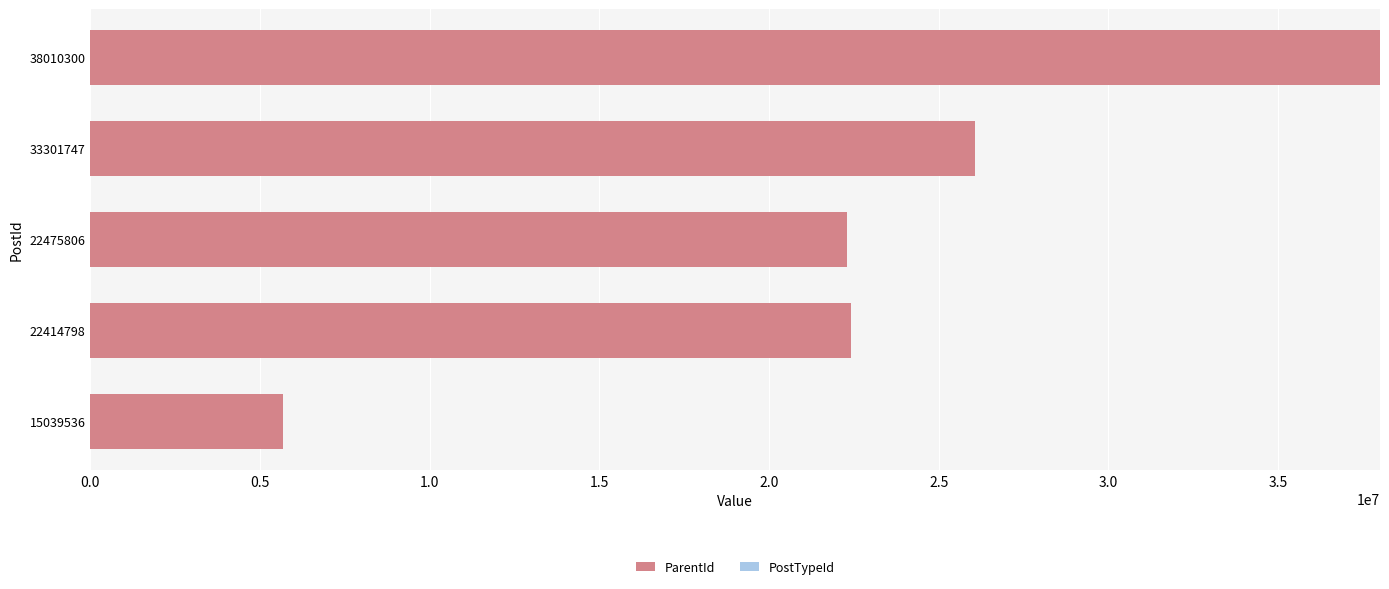

True or false: ParentId has a value of 9220971 at 15039536.

False